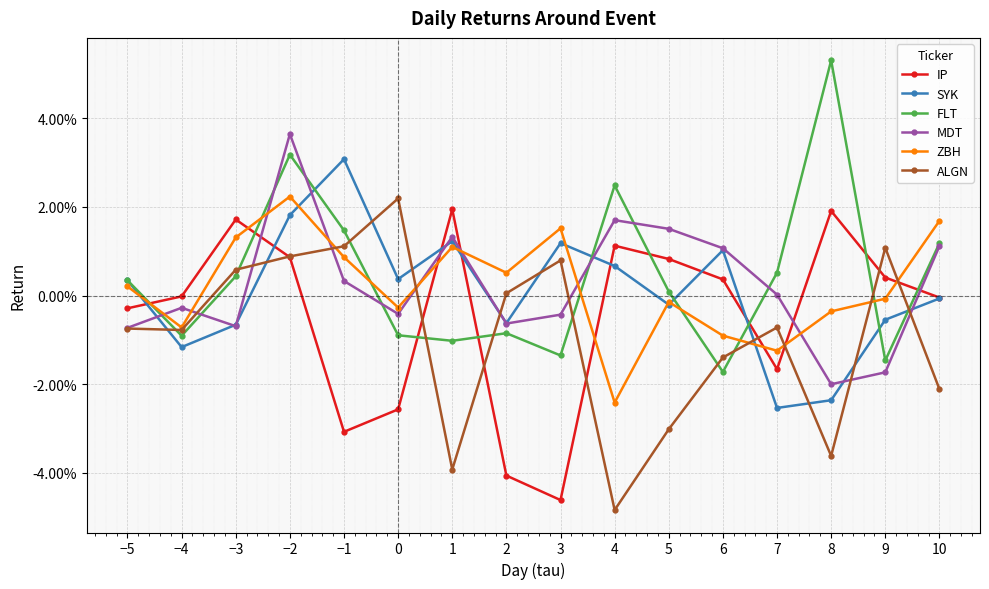

What is the difference between the highest and lowest values at 8?

0.1